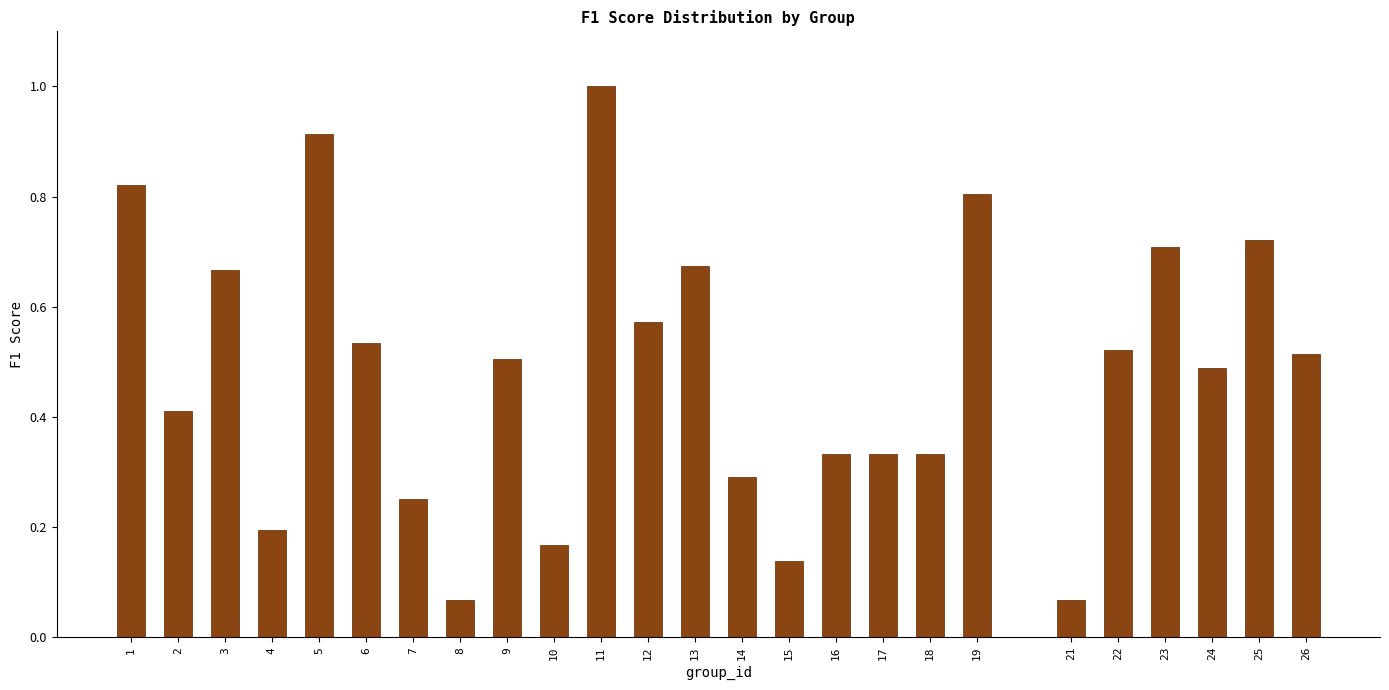

Which category has the highest value across all series?

11